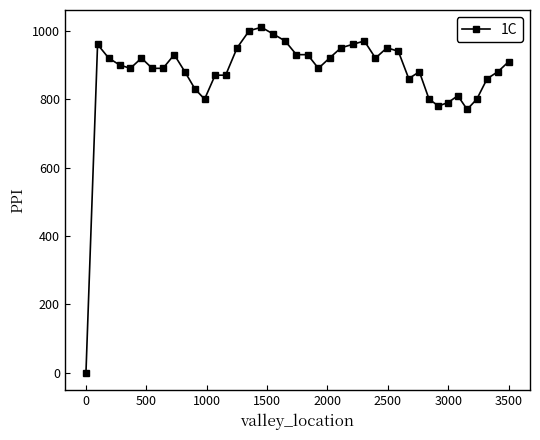

What is the value of the 21st point from the left?

930